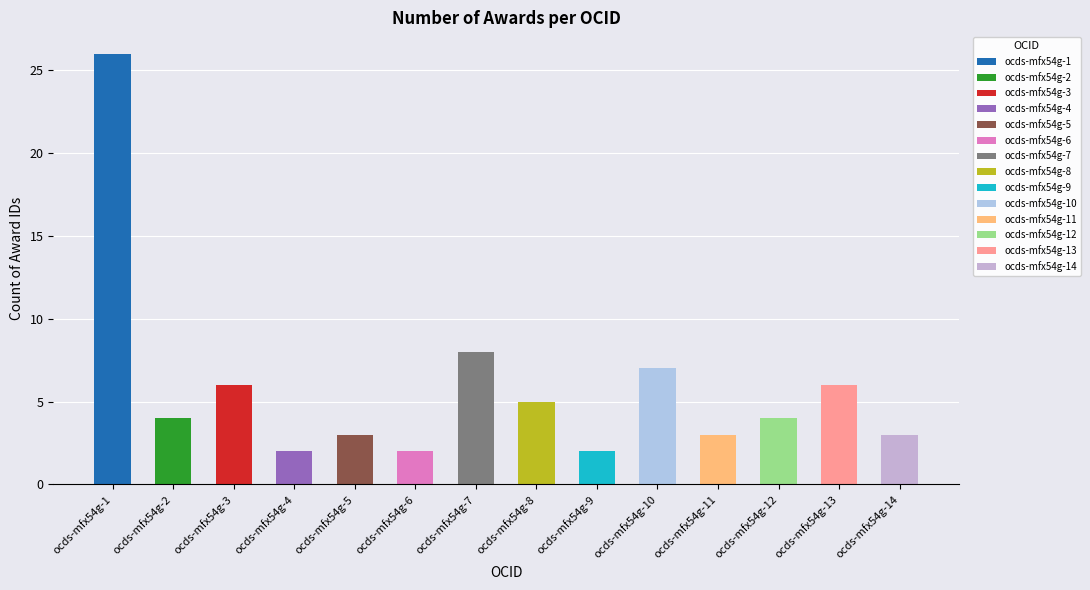

What is the value of the 7th bar from the left?

8